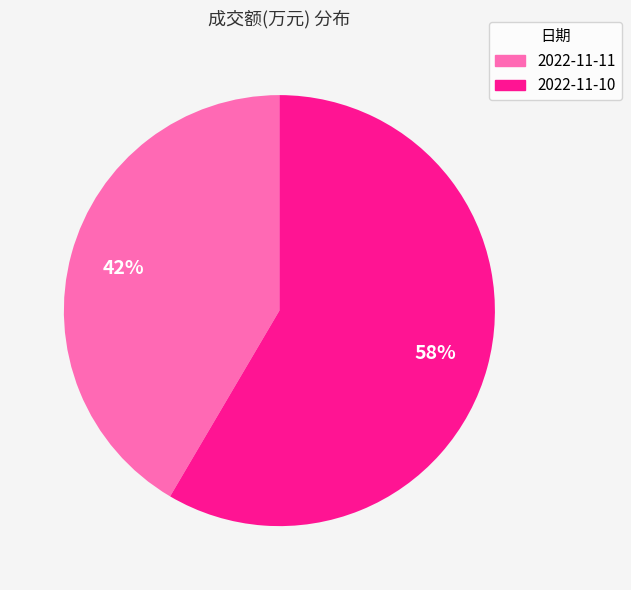

What percentage is the 2022-11-10 slice, to the nearest percent?

58%